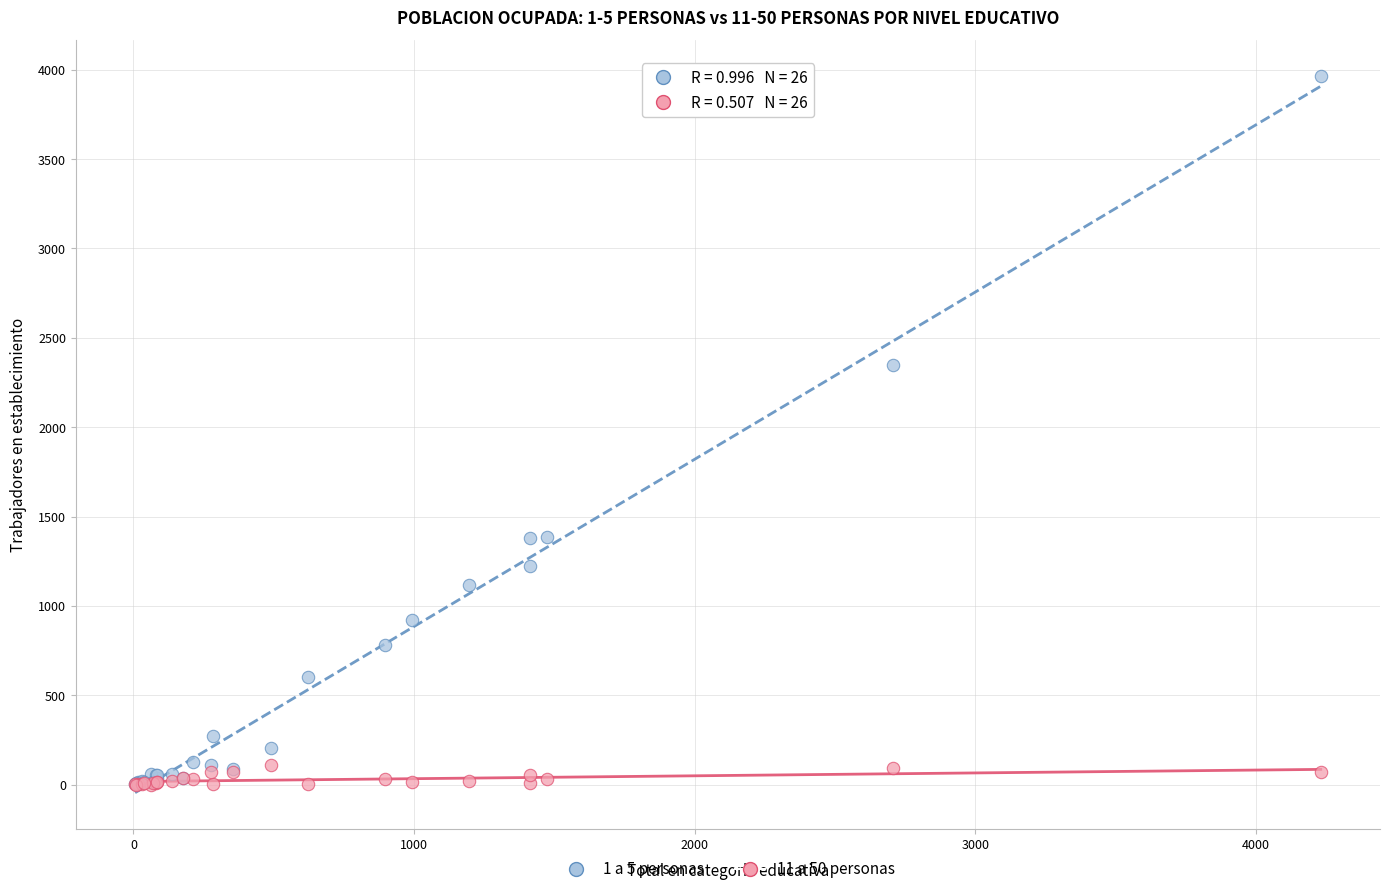

Across all series, what Y value is closest to 1983?

2347